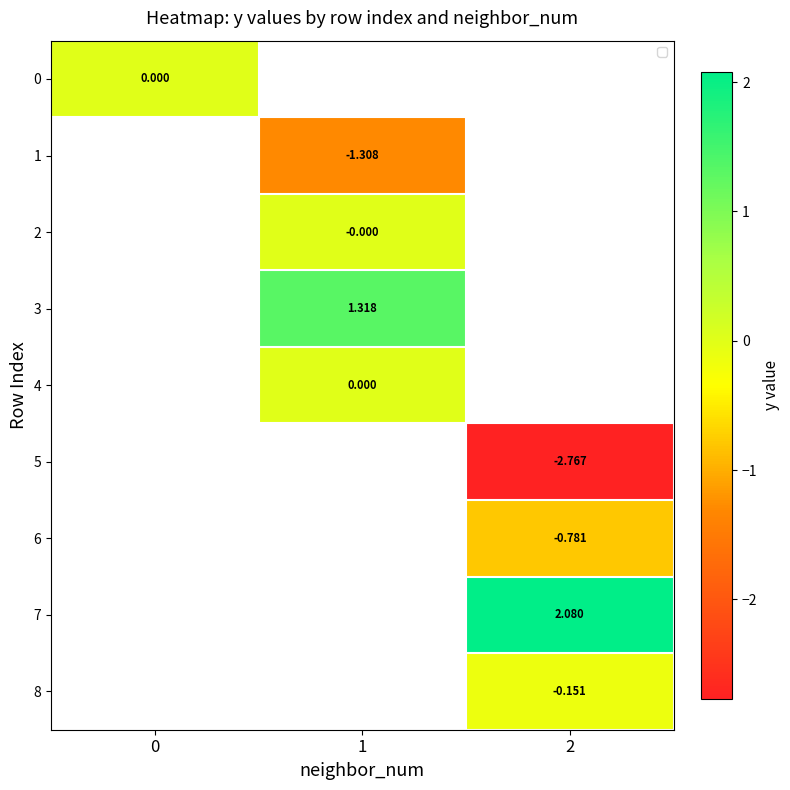

Is the value of 4 at 1 greater than the value of 8 at 2?

Yes